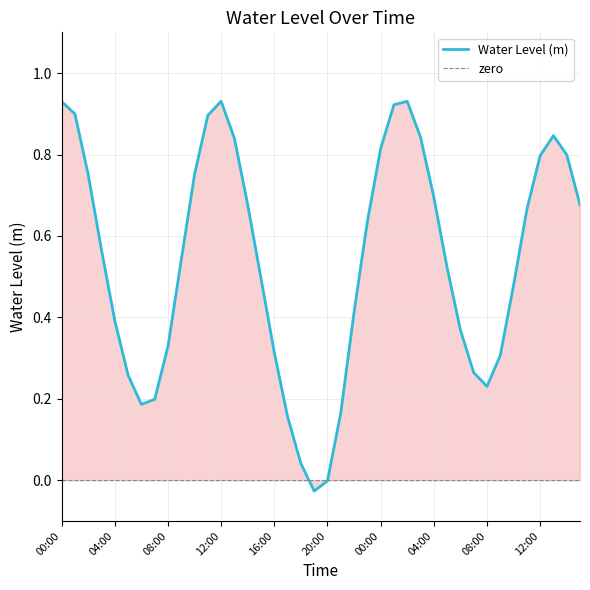

Which has a higher value, 20:00 or 06:00?

06:00